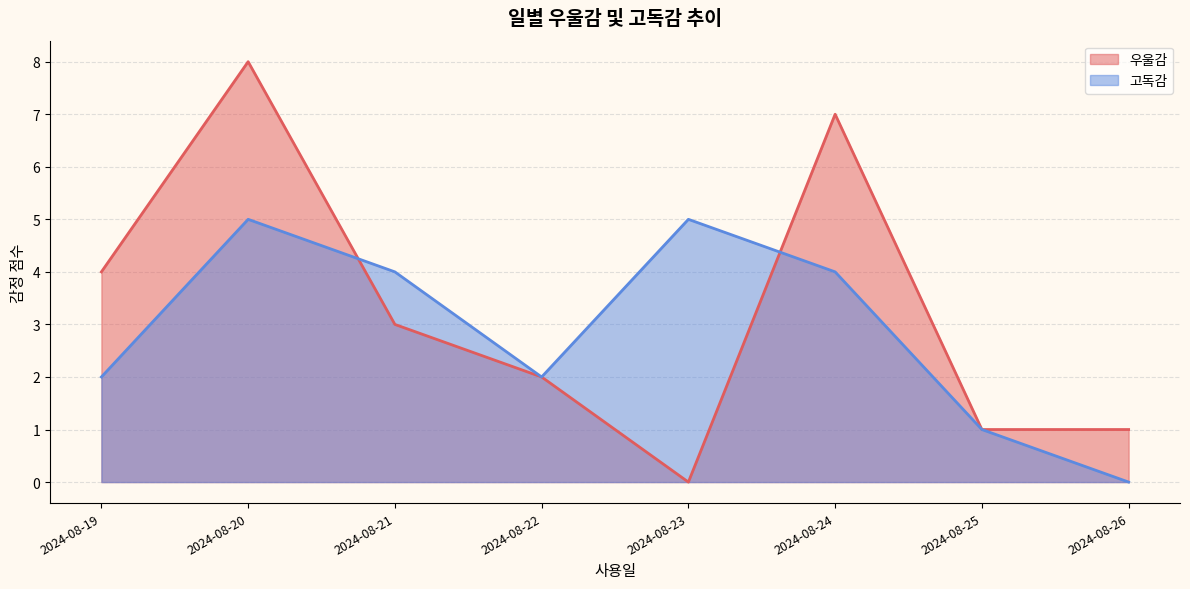

In 고독감, how many points are higher than both neighbors (excluding endpoints)?

2